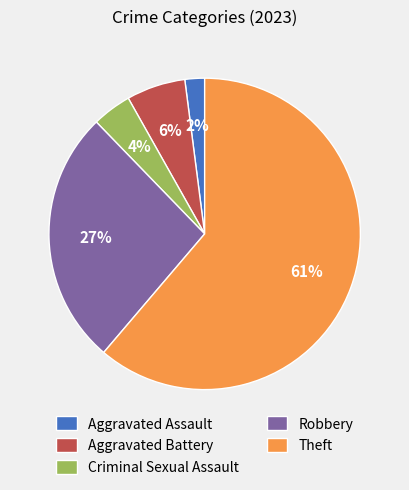

To the nearest percent, what is the difference between the largest and smallest slice percentages?

59%